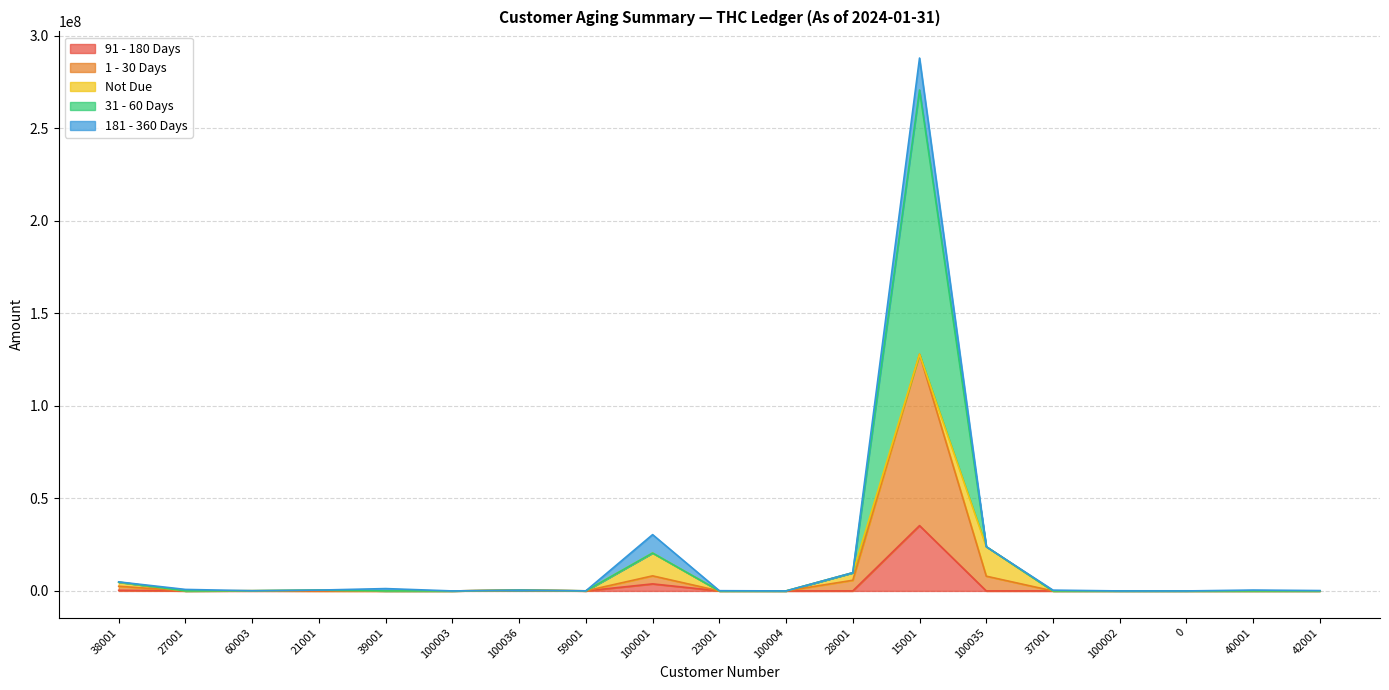

At which category is the sum across all series the highest?

15001